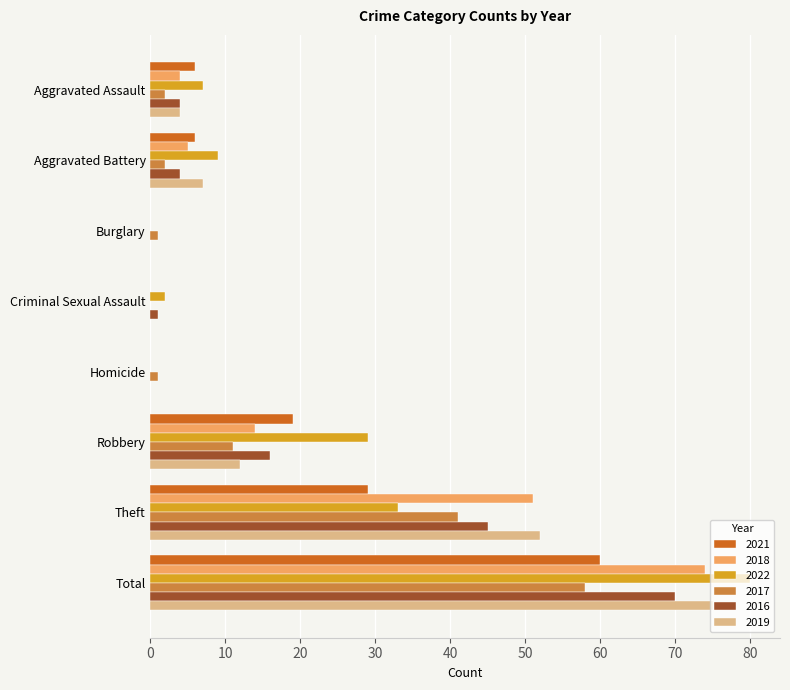

What is the highest value of the 2022 series?

80